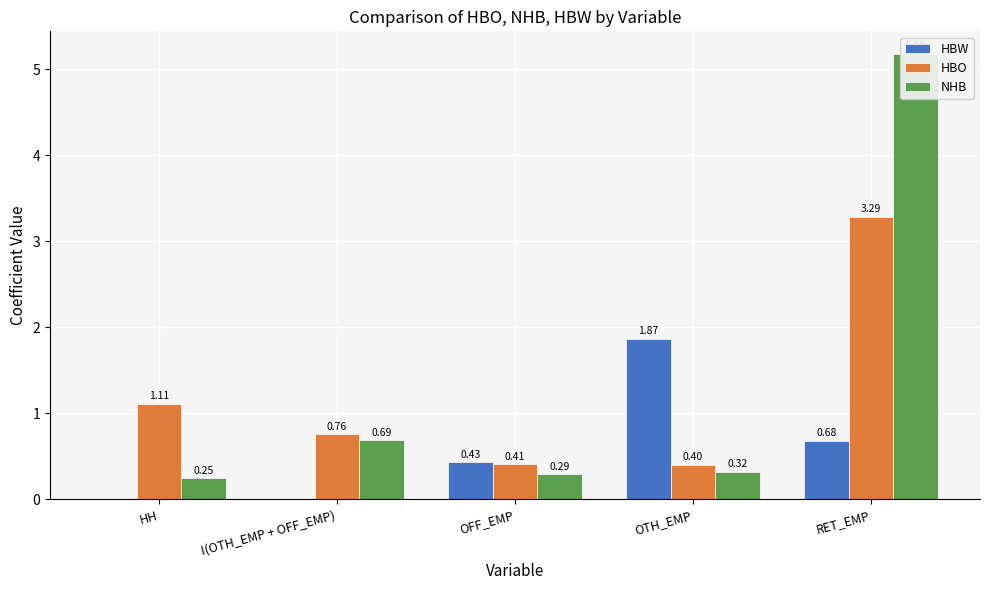

Reading left to right, what are all the values shown in this chart?

HBW: 0.0	0.0	0.4	1.9	0.7
HBO: 1.1	0.8	0.4	0.4	3.3
NHB: 0.2	0.7	0.3	0.3	5.2